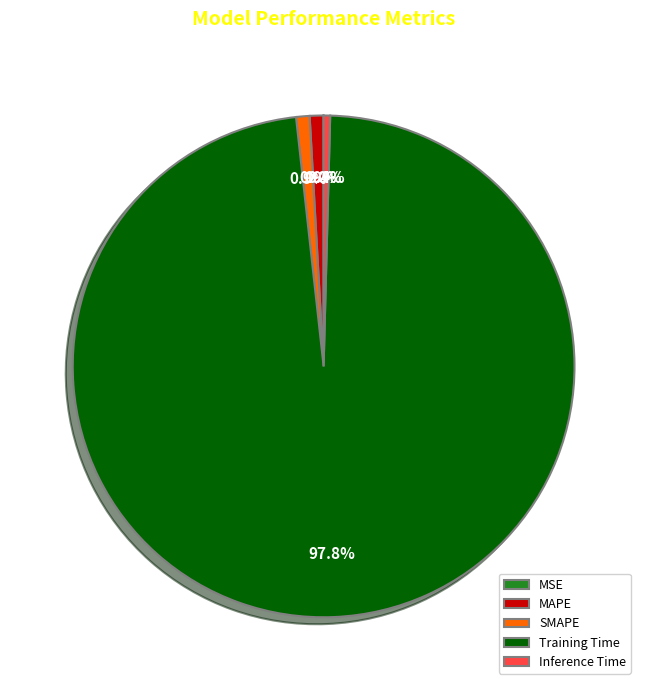

Is there any slice that represents more than half of the pie?

Yes